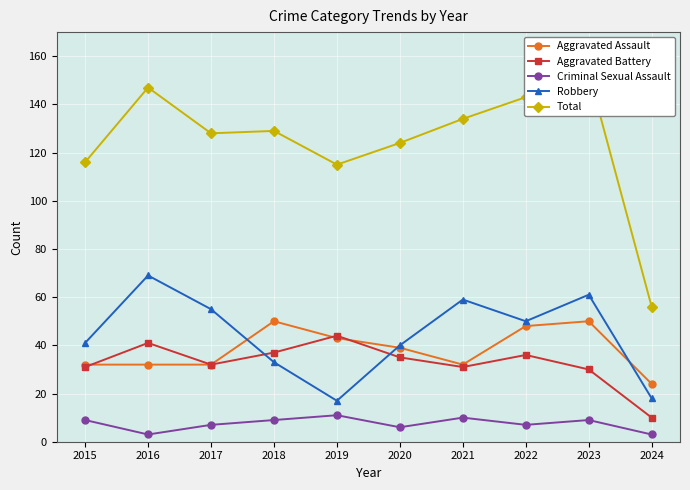

Is the value of Criminal Sexual Assault at 2023 greater than the value of Aggravated Battery at 2020?

No